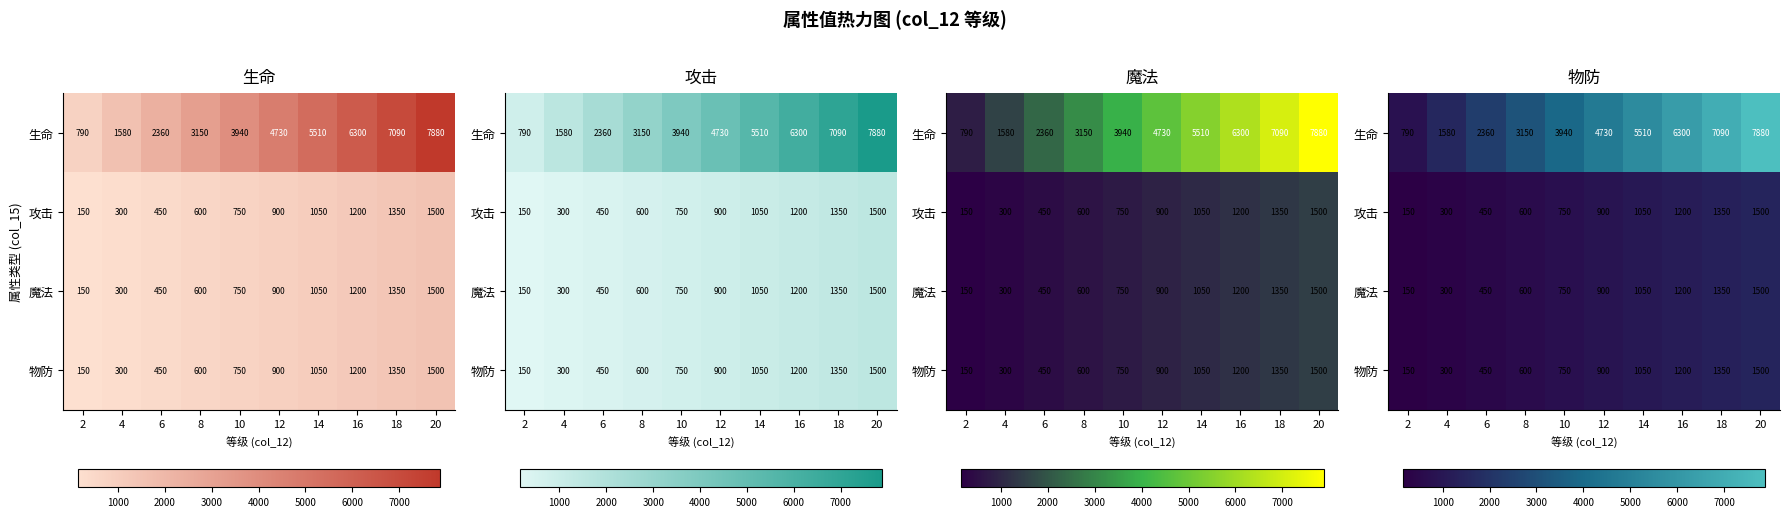

The 攻击 series shows 1050 at 14. True or false?

True